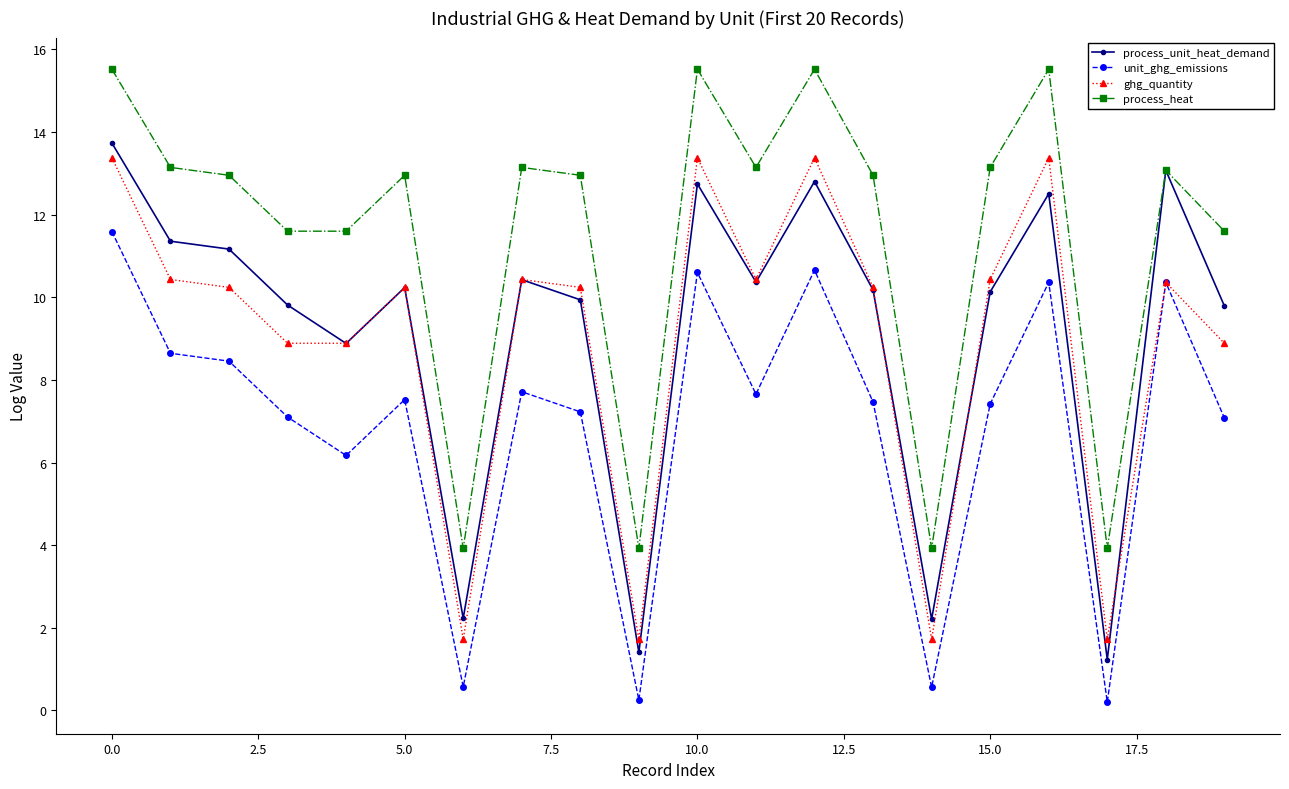

What is the value of the ghg_quantity point at the 12th from the left?

10.4